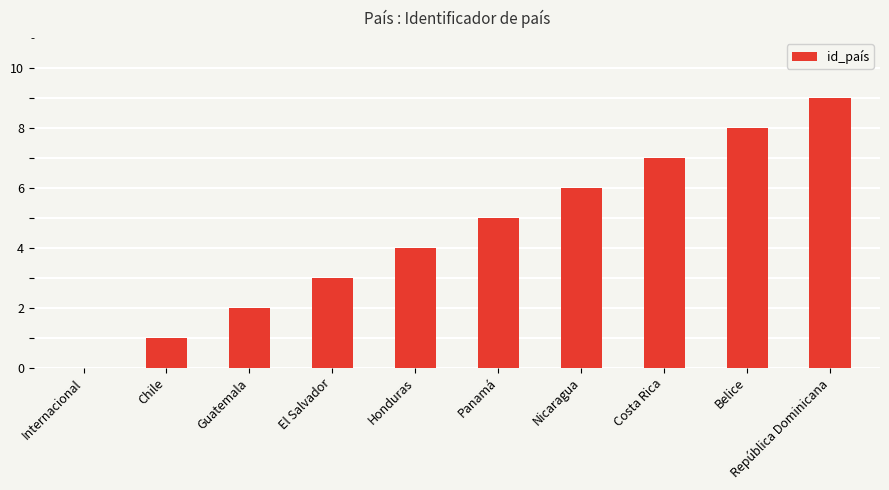

Count the number of data series in this chart.

1